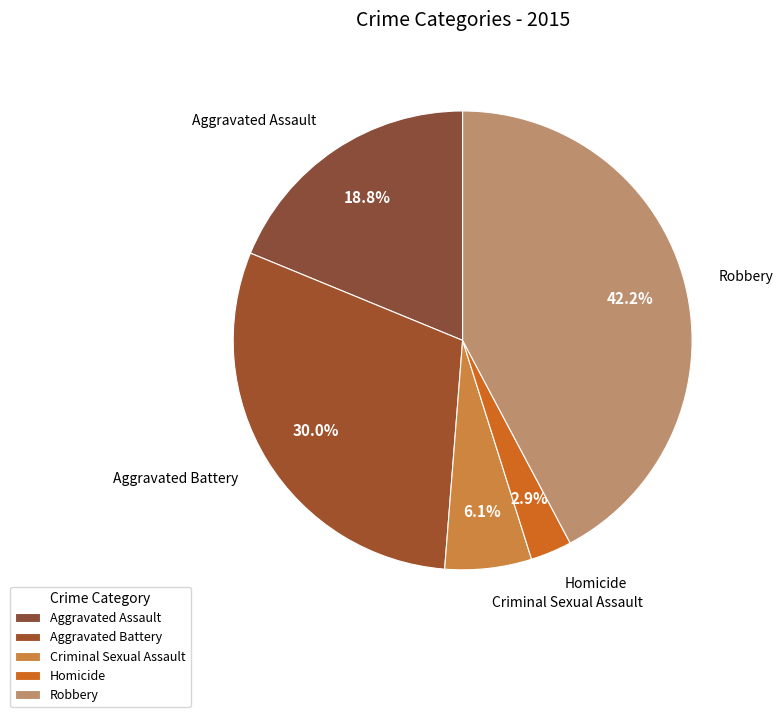

The Criminal Sexual Assault slice represents 6% of the pie. True or false?

True